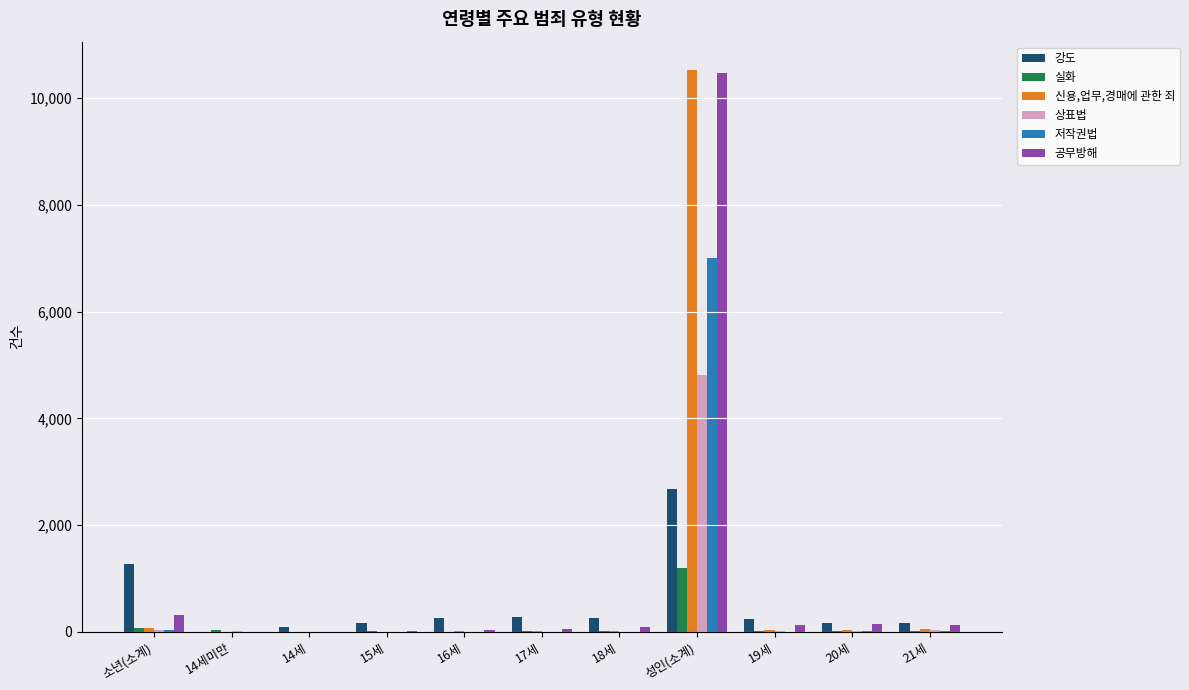

What is the sum of all 저작권법 values?

7086